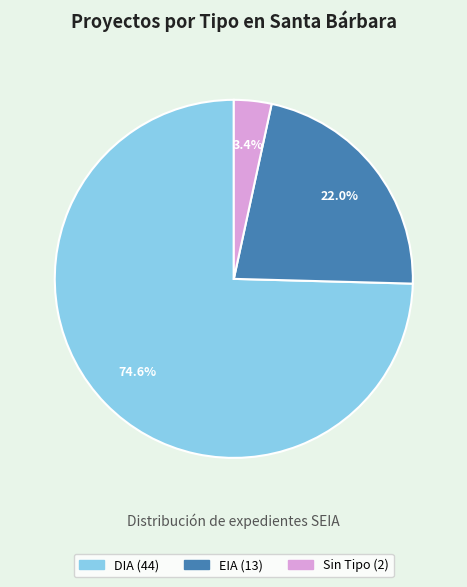

Is there a majority slice in this chart?

Yes